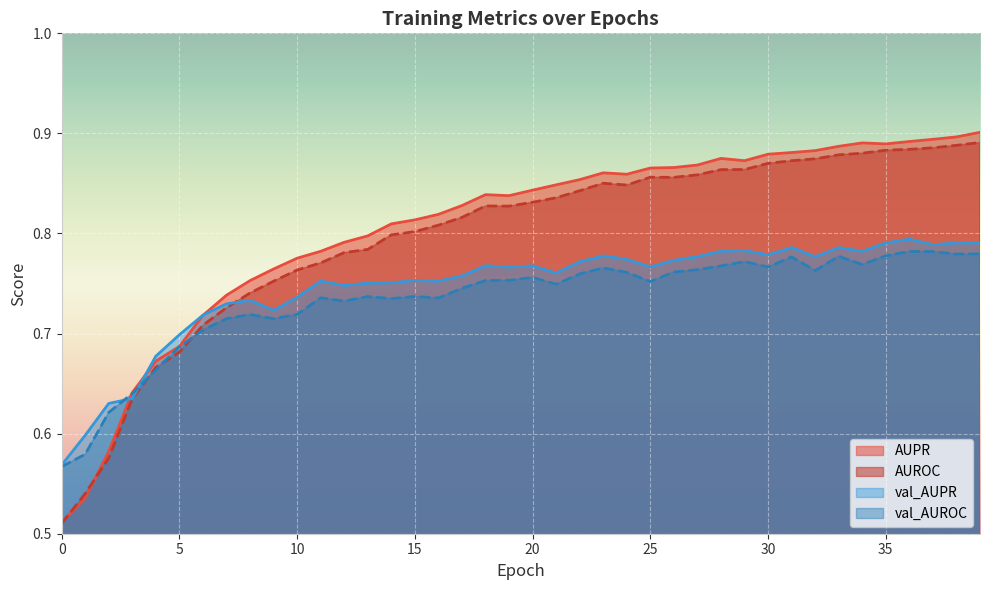

What is the difference between the maximum and minimum values in the AUROC series?

0.4